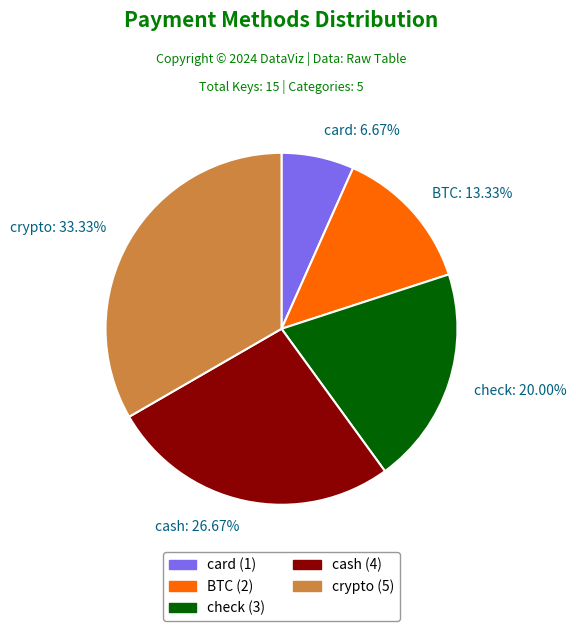

What is the total percentage of check and BTC?

33.3%